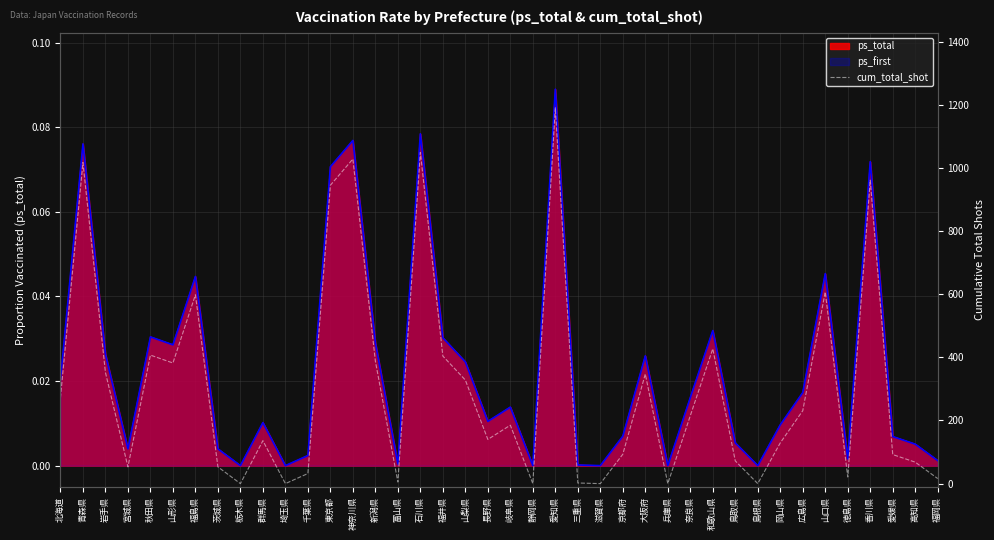

What is the value of the 29th point from the left?

215